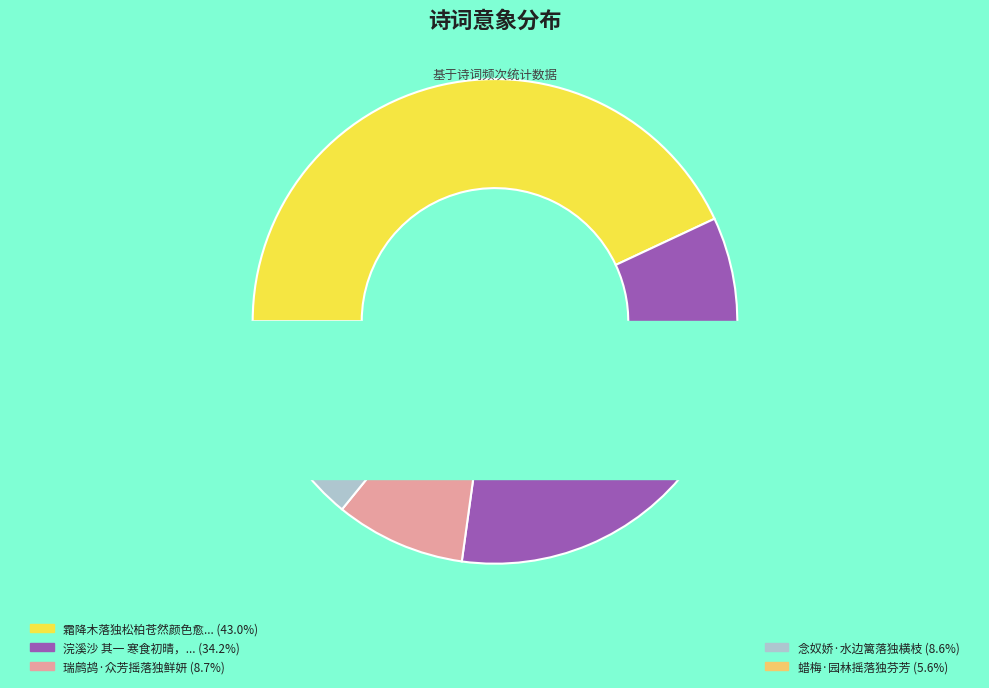

What is the smallest slice in the pie chart?

蜡梅·园林摇落独芬芳